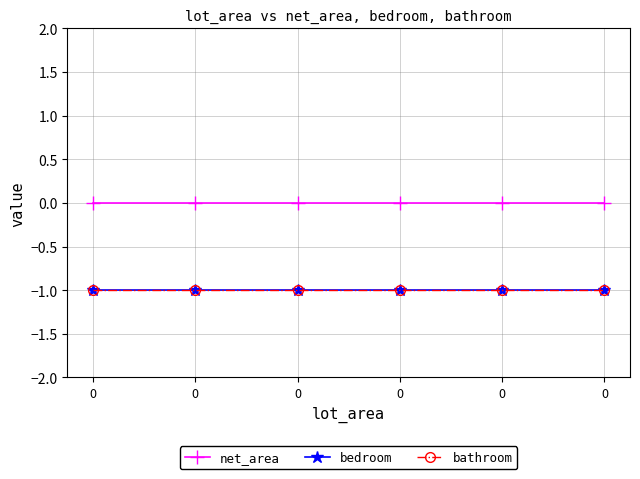

How many lines are shown in the chart?

3